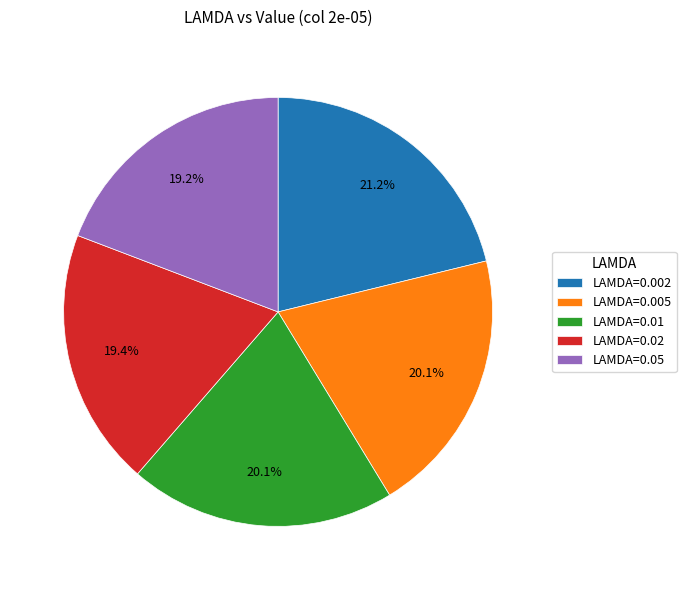

Is there a majority slice in this chart?

No